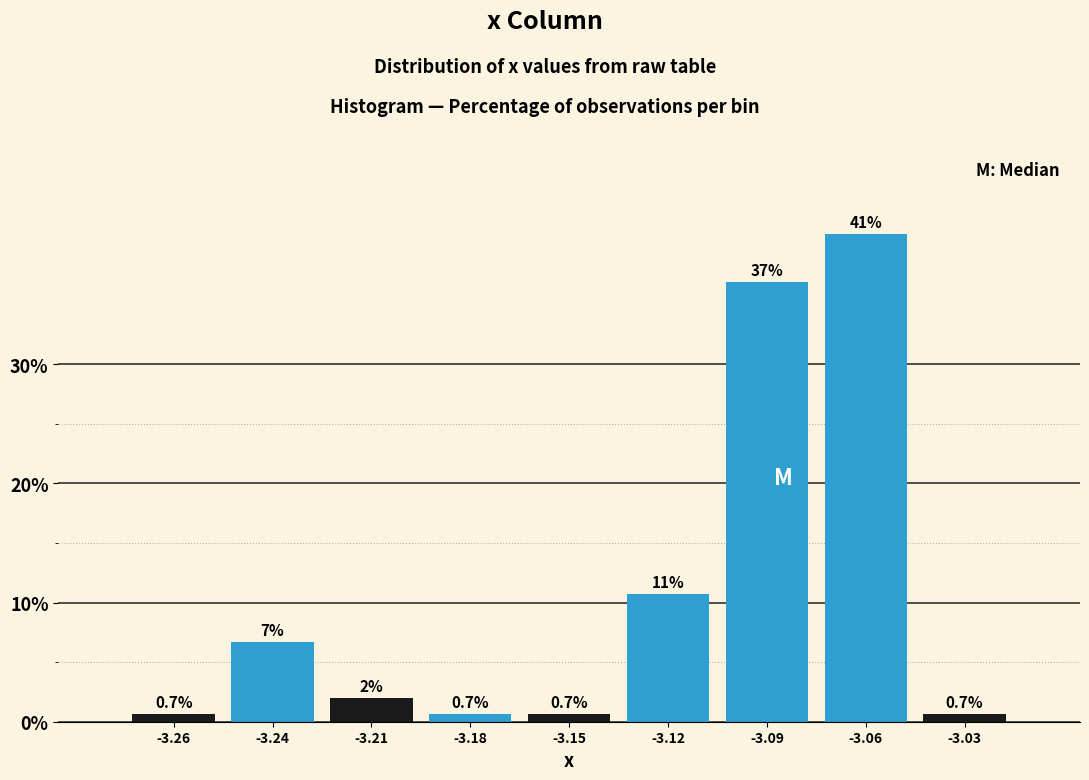

Reading left to right, what are all the values shown in this chart?

0.7	6.7	2.0	0.7	0.7	10.7	36.9	40.9	0.7